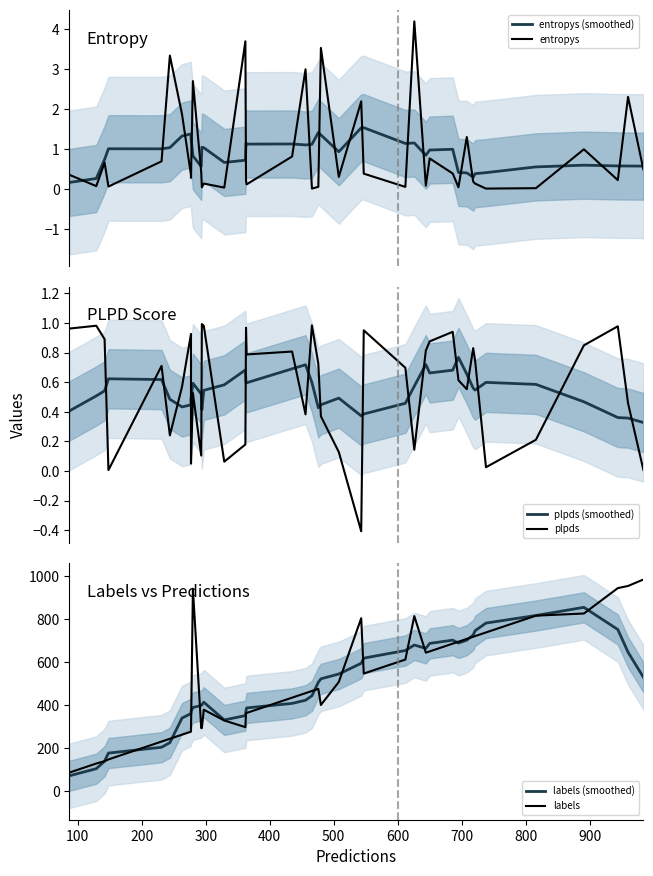

The value of plpds (smoothed) at 900 is 1.0. True or false?

False